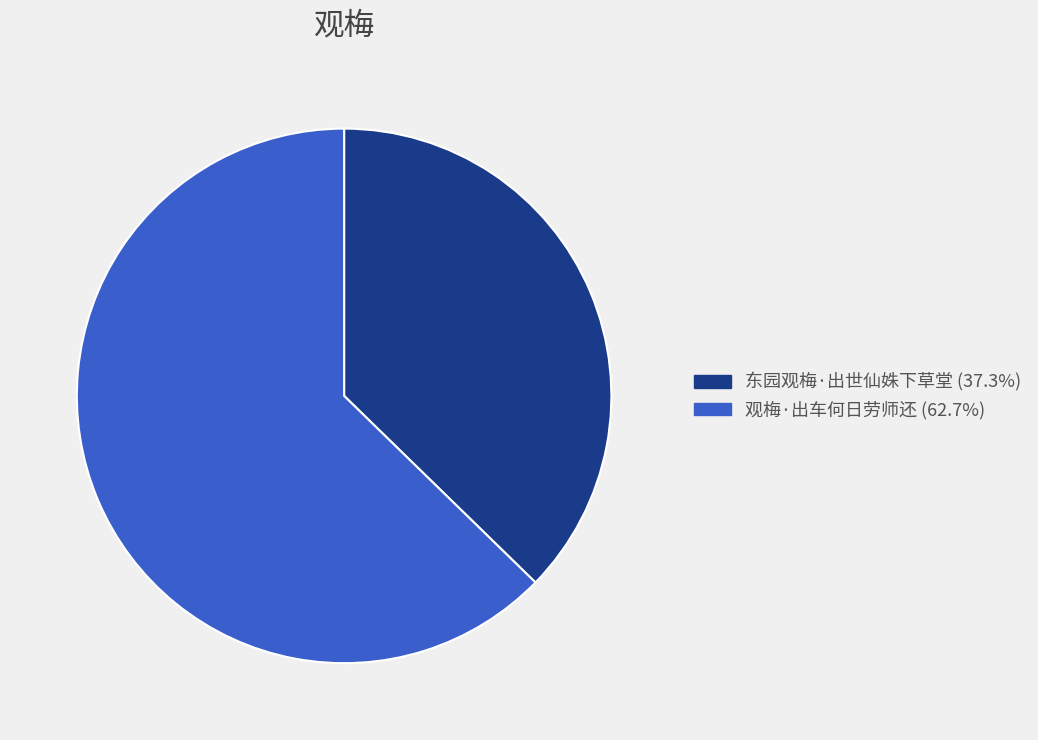

Does any single category account for the majority?

Yes